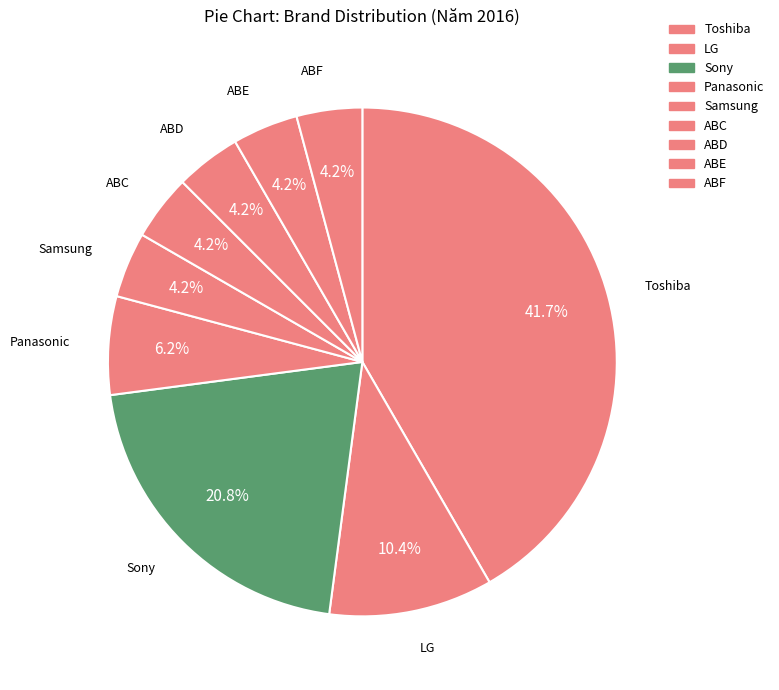

Count the number of slices in the pie.

9